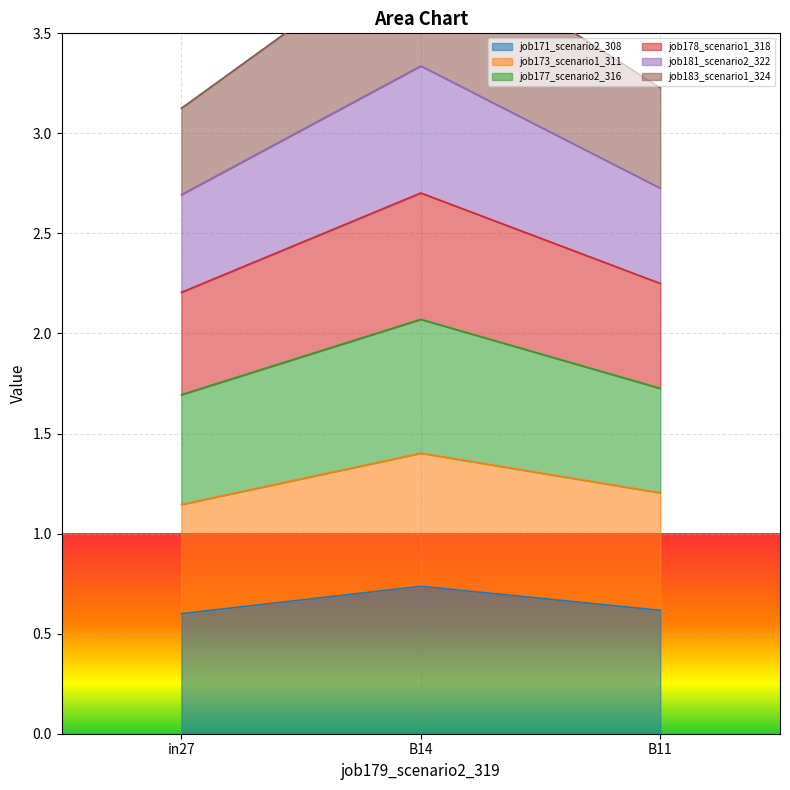

Is it true that job171_scenario2_308 equals 0.6 at B11?

True